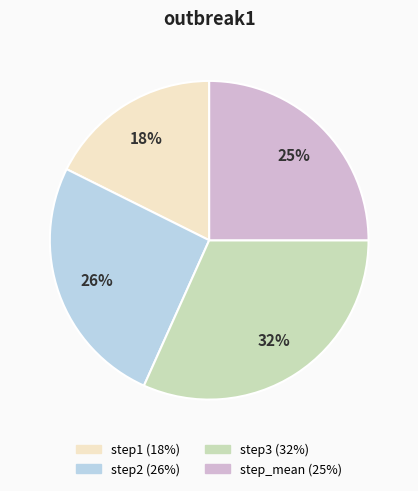

Combined, do step3 and step1 account for over 50%?

No